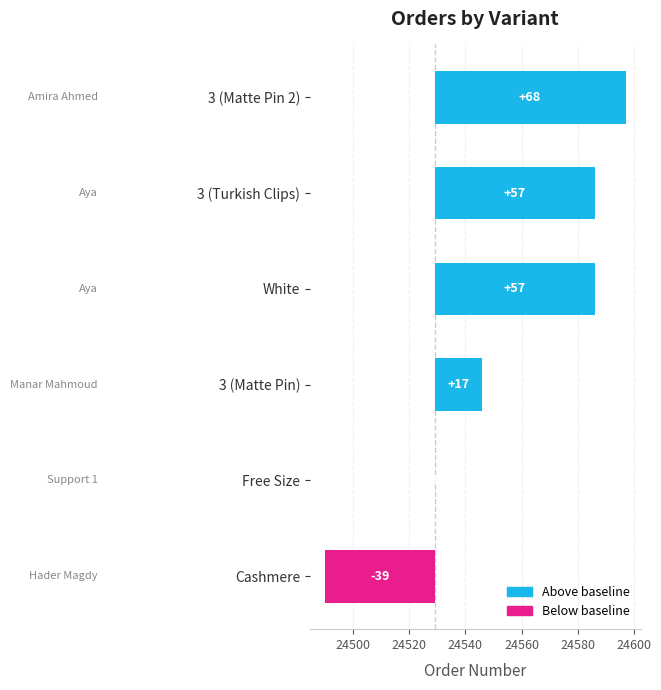

Which has a higher value, Free Size or 3 (Matte Pin 2)?

3 (Matte Pin 2)